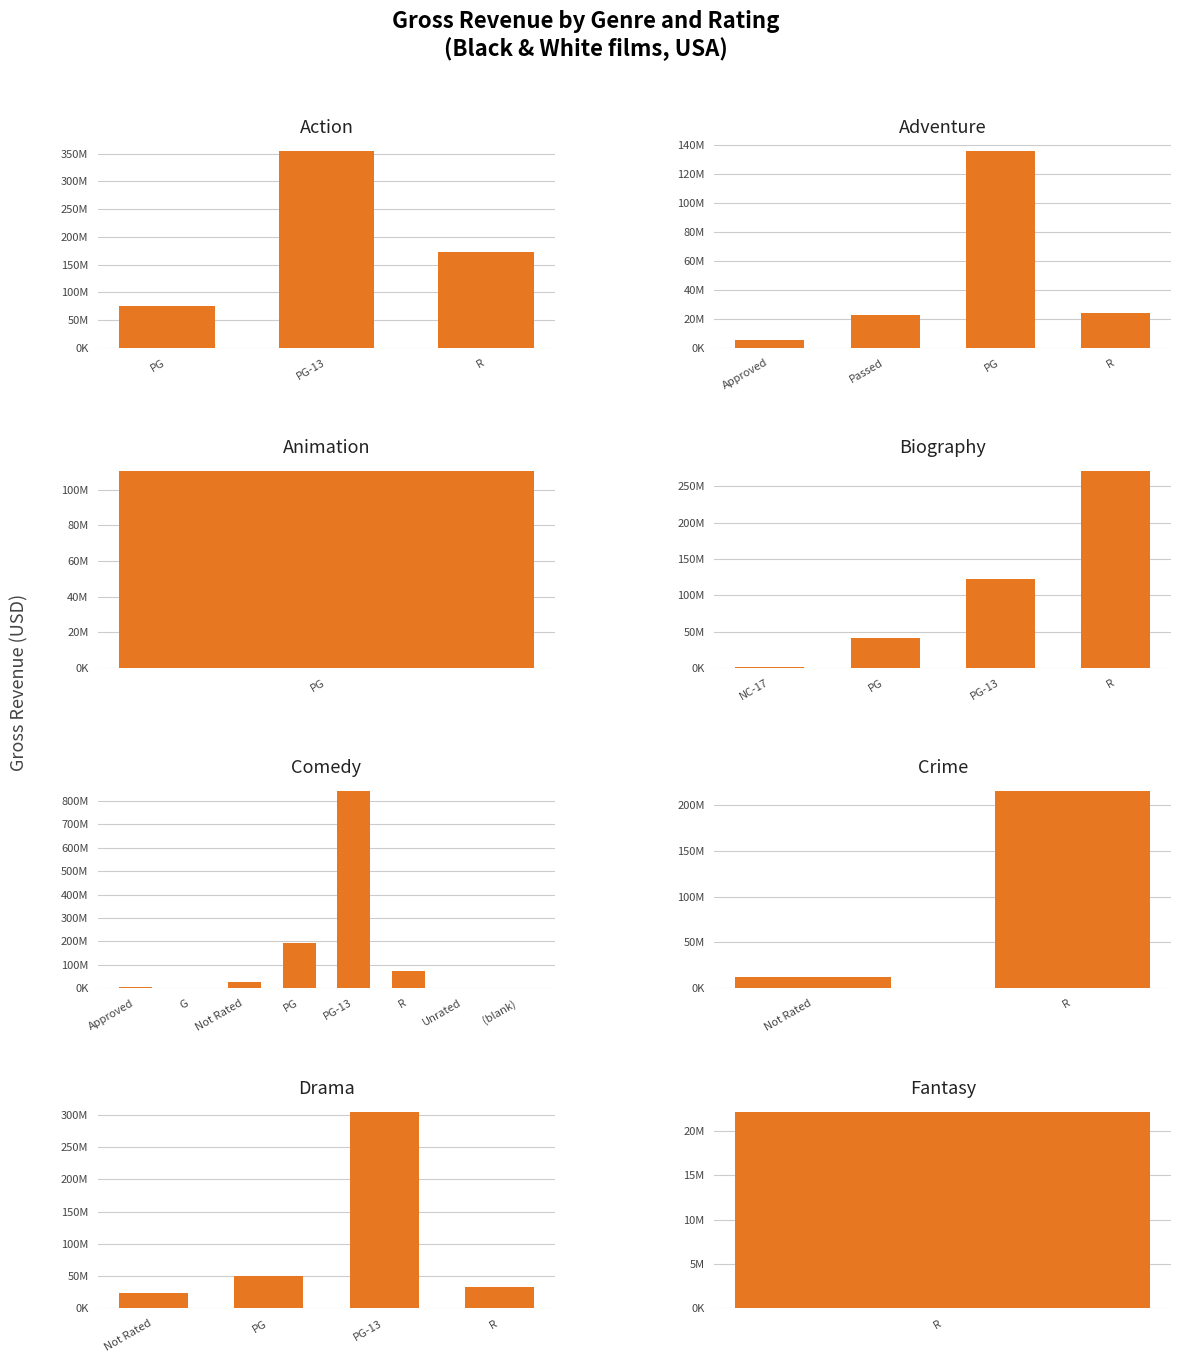

What is the label of the 5th bar from the left?

Comedy